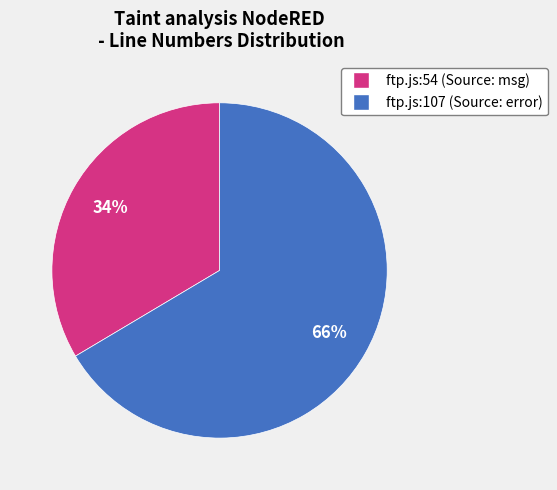

Do ftp.js:107 (Source: error) and ftp.js:54 (Source: msg) together represent more than half of the pie?

Yes